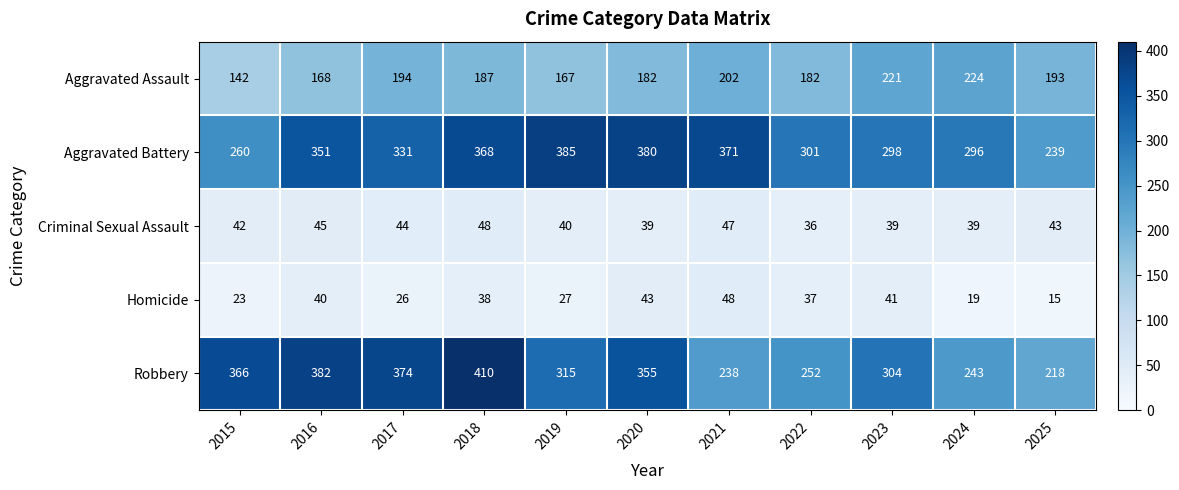

What is the spread (max minus min) of values at 2025?

224